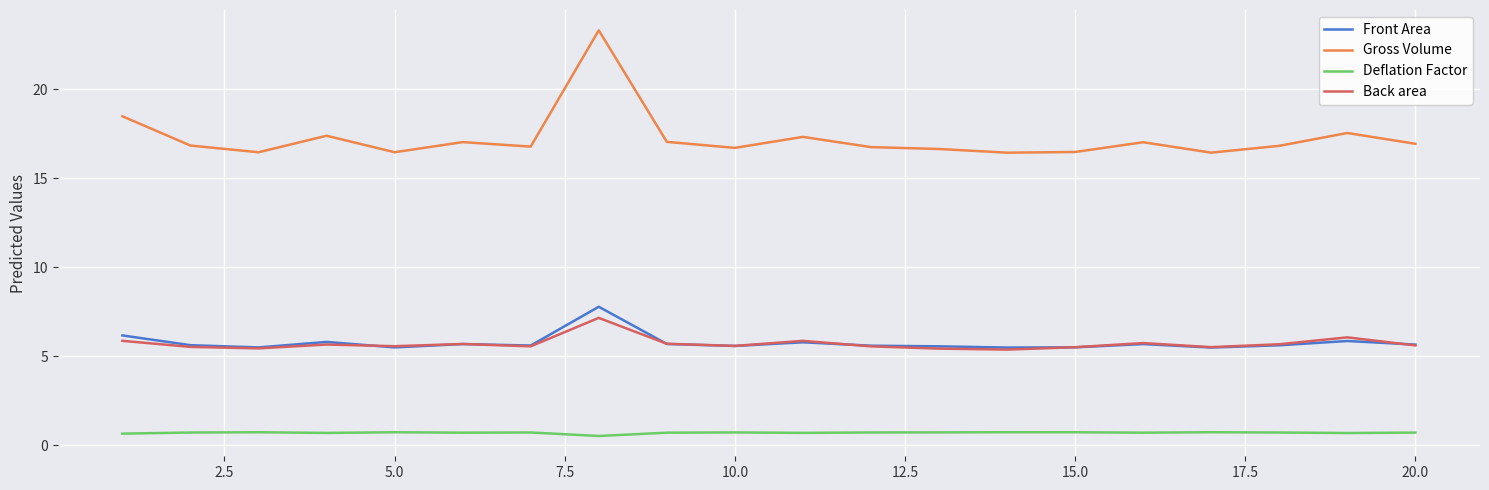

Which series has the largest range (max minus min)?

Gross Volume